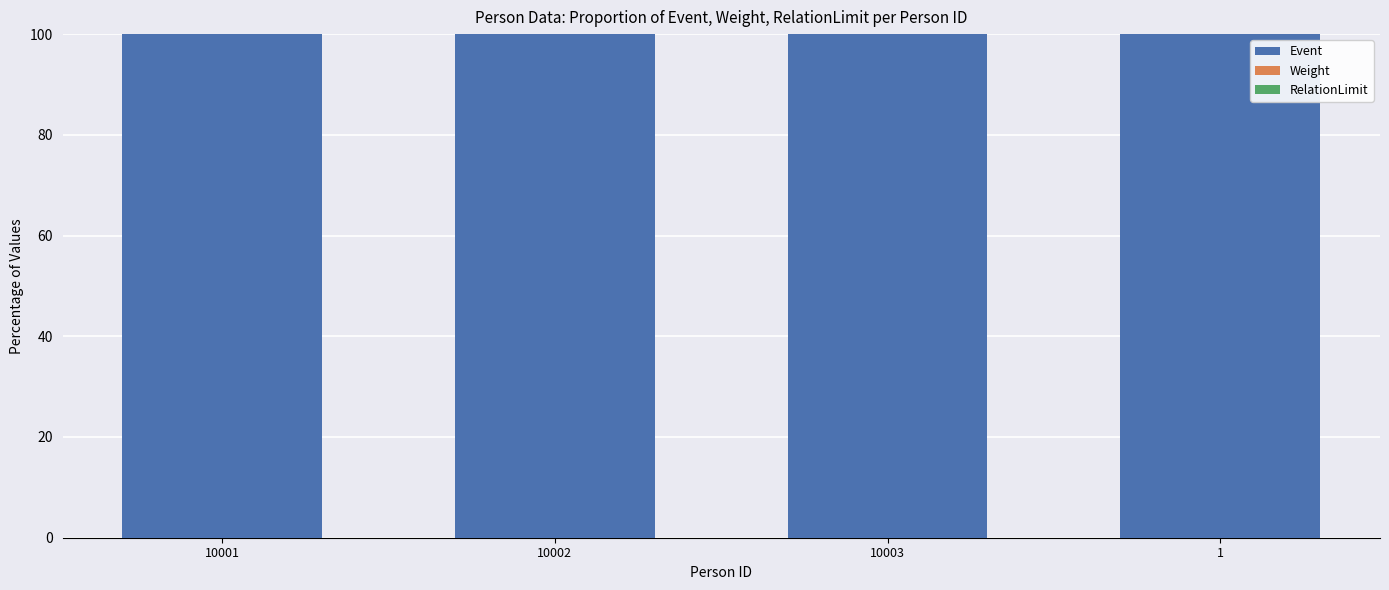

What is the sum of all Event values?

400.0